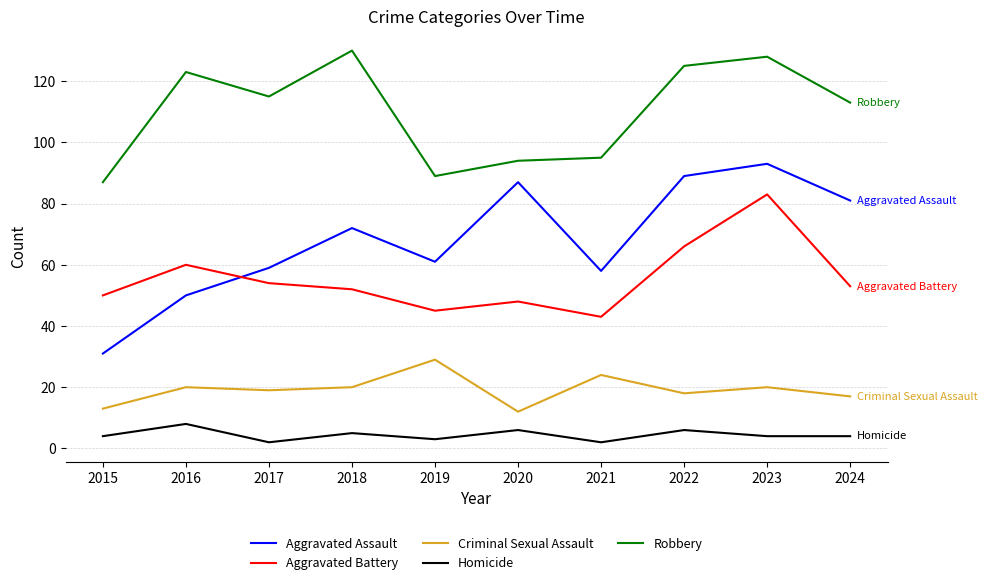

At which category does the chart reach its peak across all series?

2018